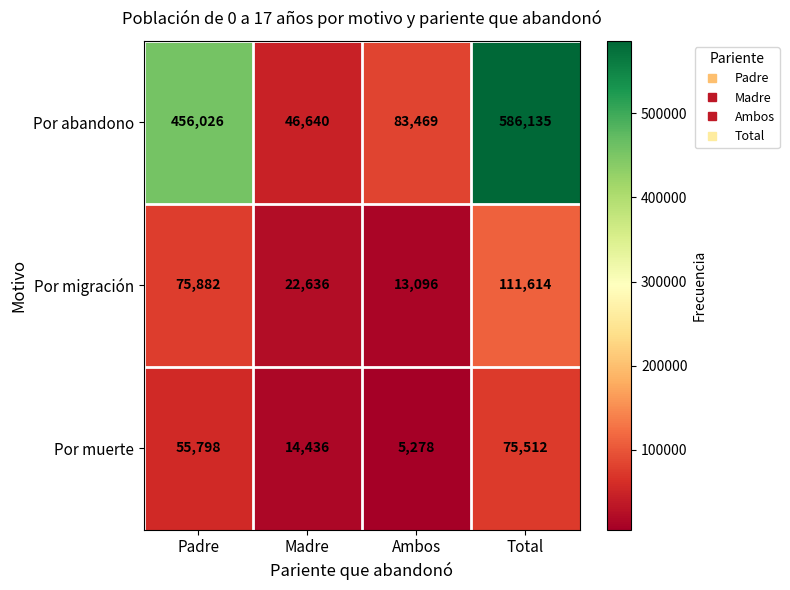

Read the Por muerte value at Madre, to the nearest 50.

14450